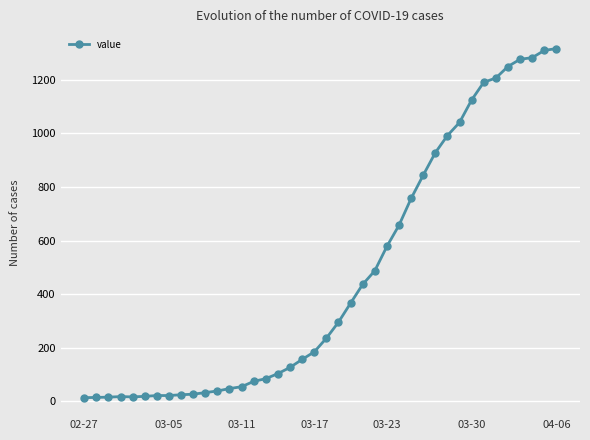

What is the greatest value displayed?

1317